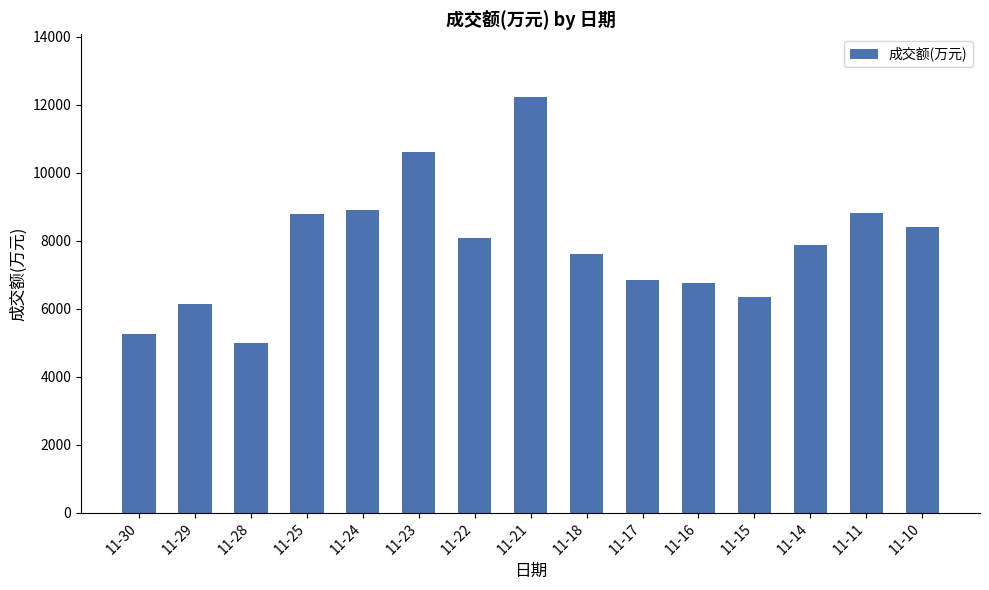

What is the difference between the maximum and minimum values?

7257